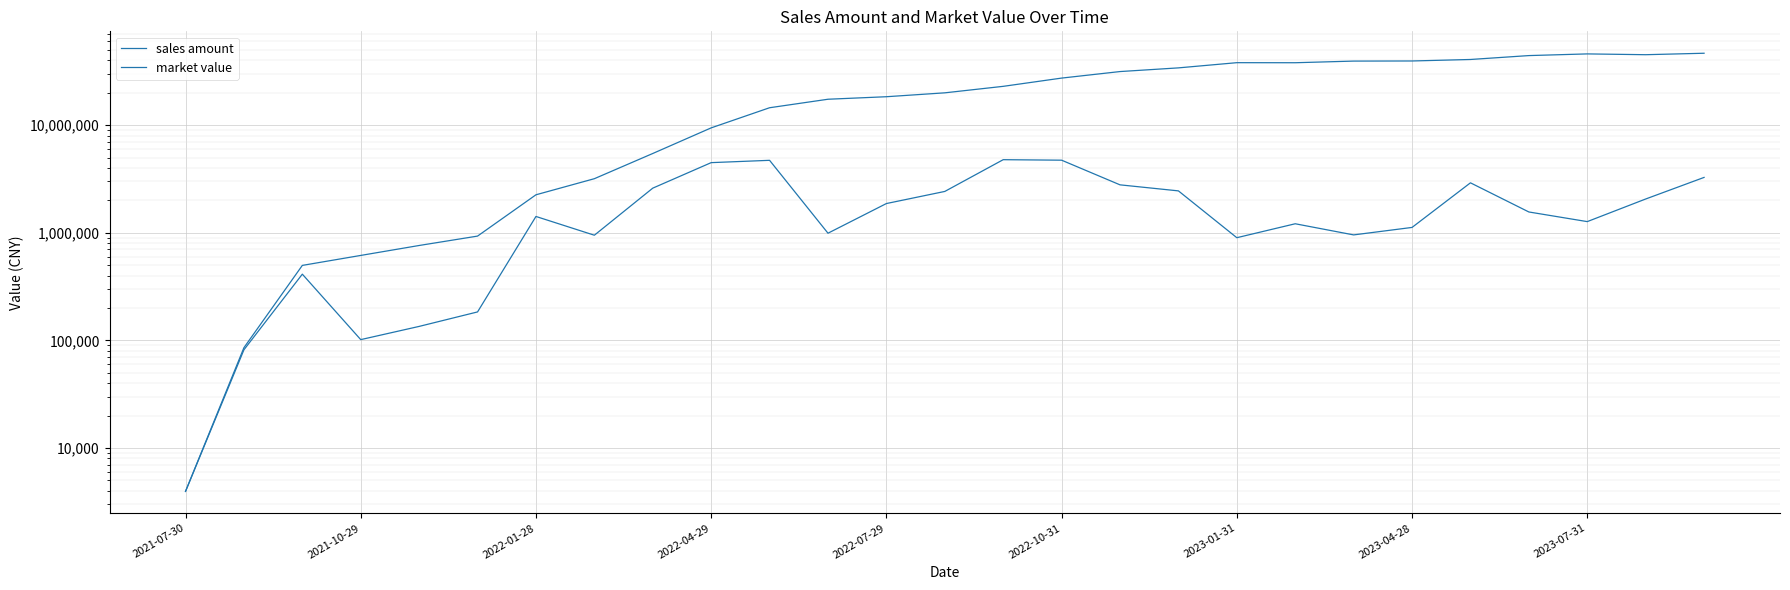

Where is market value nearest to the value 23321073?

14